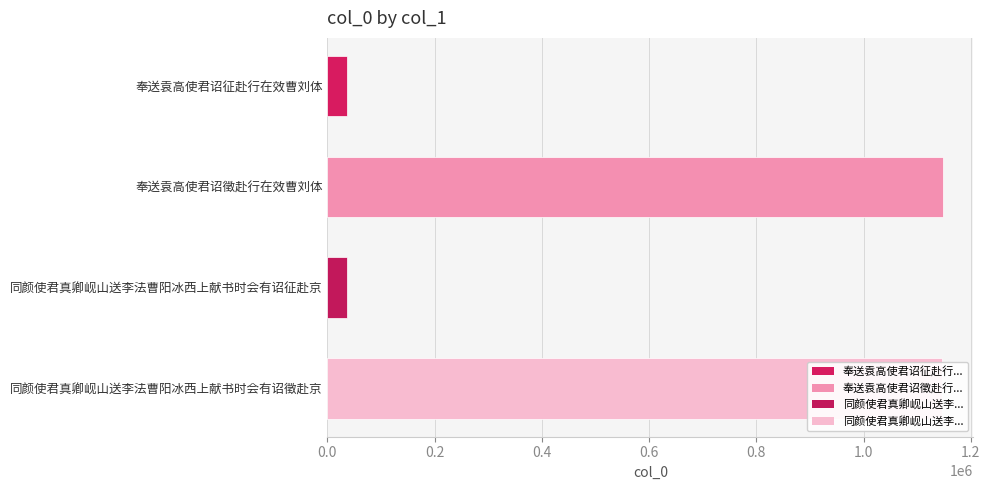

What is the sum of all values?

2367910